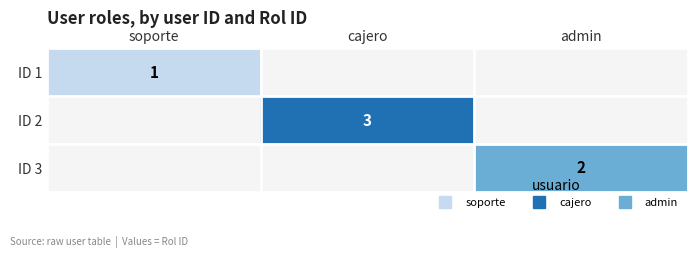

At which category does the chart reach its peak across all series?

cajero